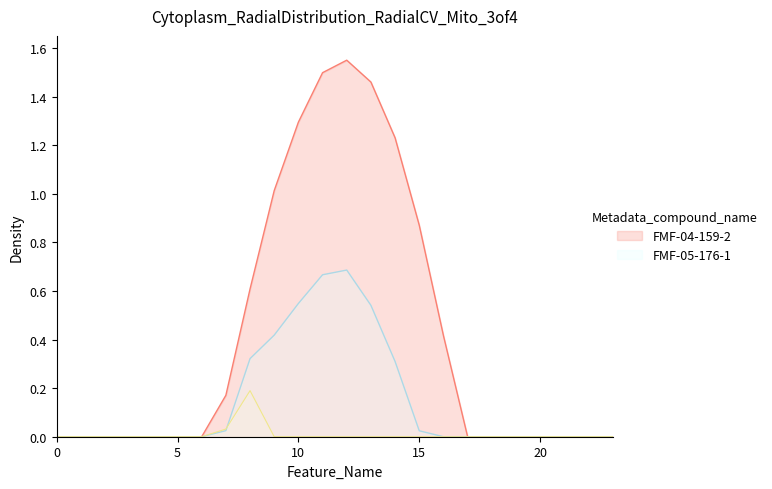

The value of series_0 at 13 is 0.7. True or false?

False